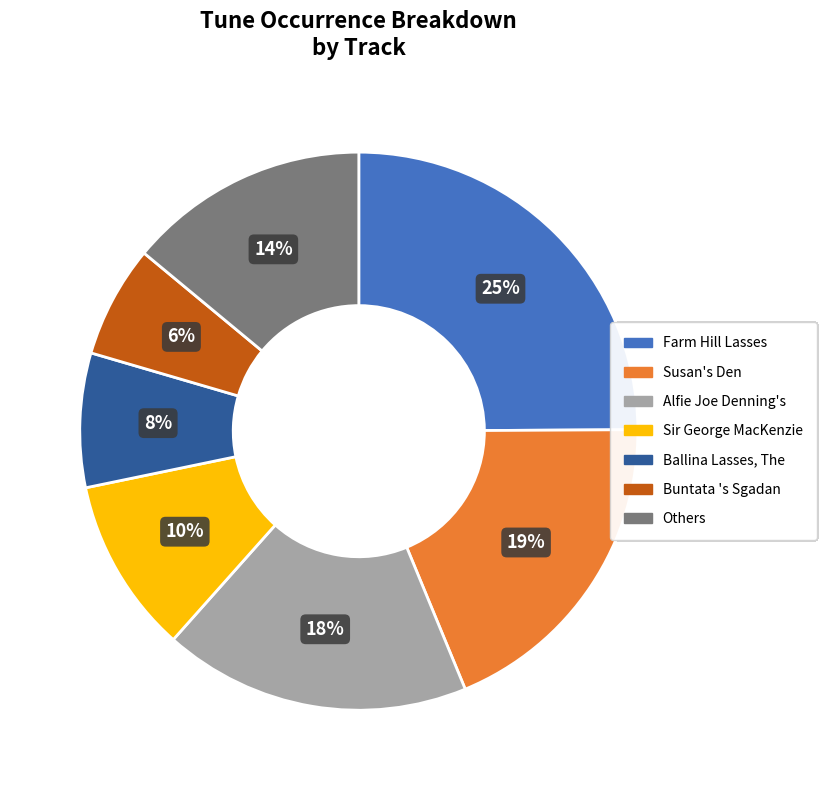

Rank the categories by value from highest to lowest.

Farm Hill Lasses, Susan's Den, Alfie Joe Denning's, Others, Sir George MacKenzie, Ballina Lasses, The, Buntata 's Sgadan